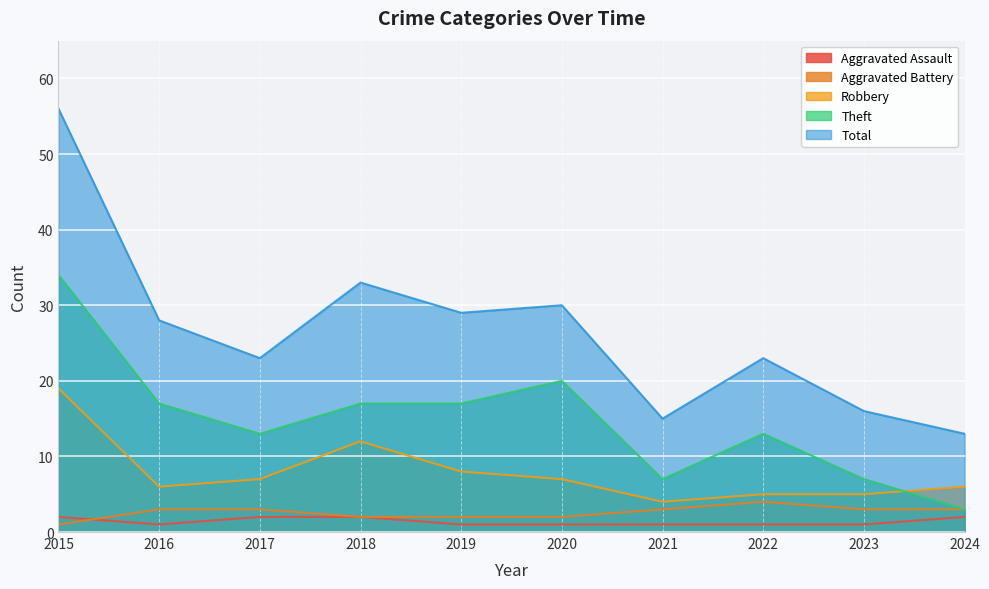

List the labels in order of Total value, largest first.

2015, 2018, 2020, 2019, 2016, 2017, 2022, 2023, 2021, 2024